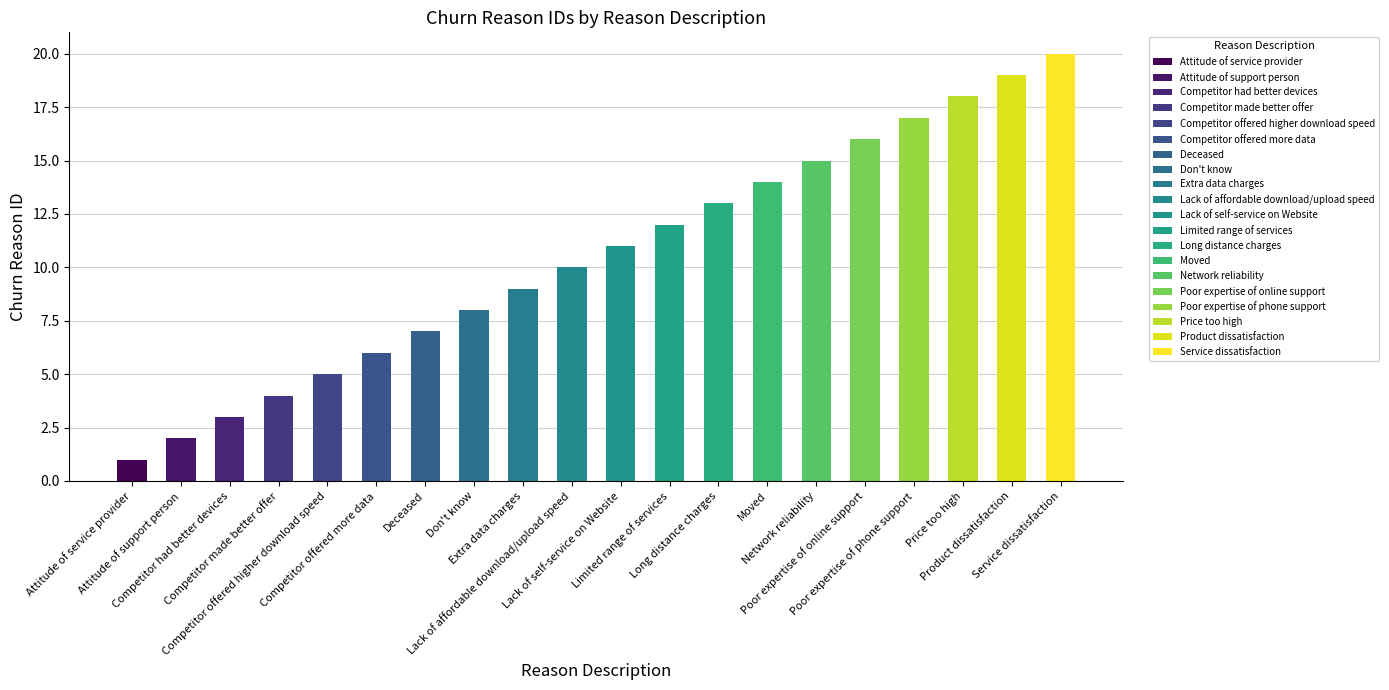

How many values are below 11?

10